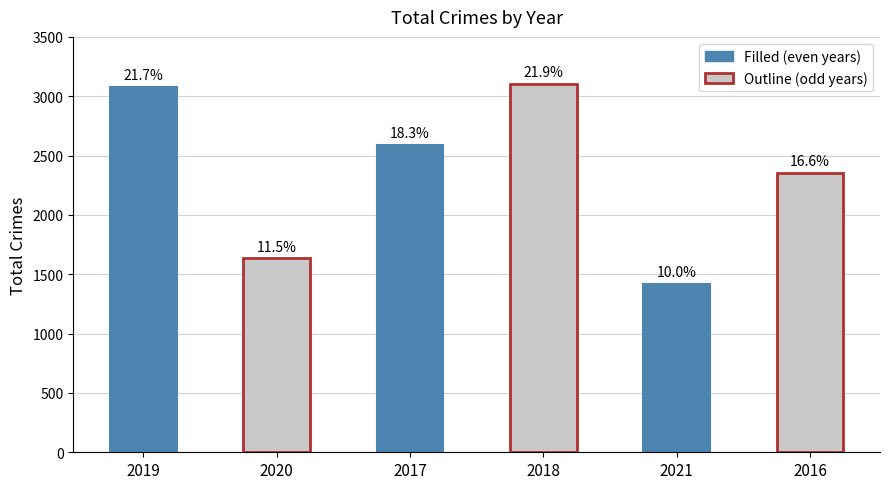

Which series has the largest range (max minus min)?

Filled